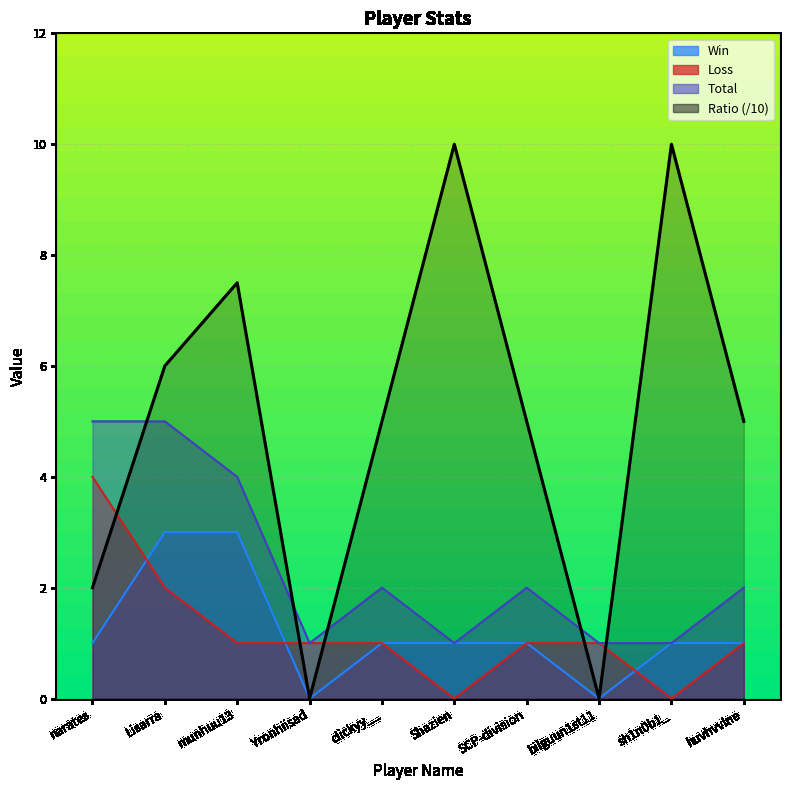

Where is Ratio nearest to the value 5?

clickyy__